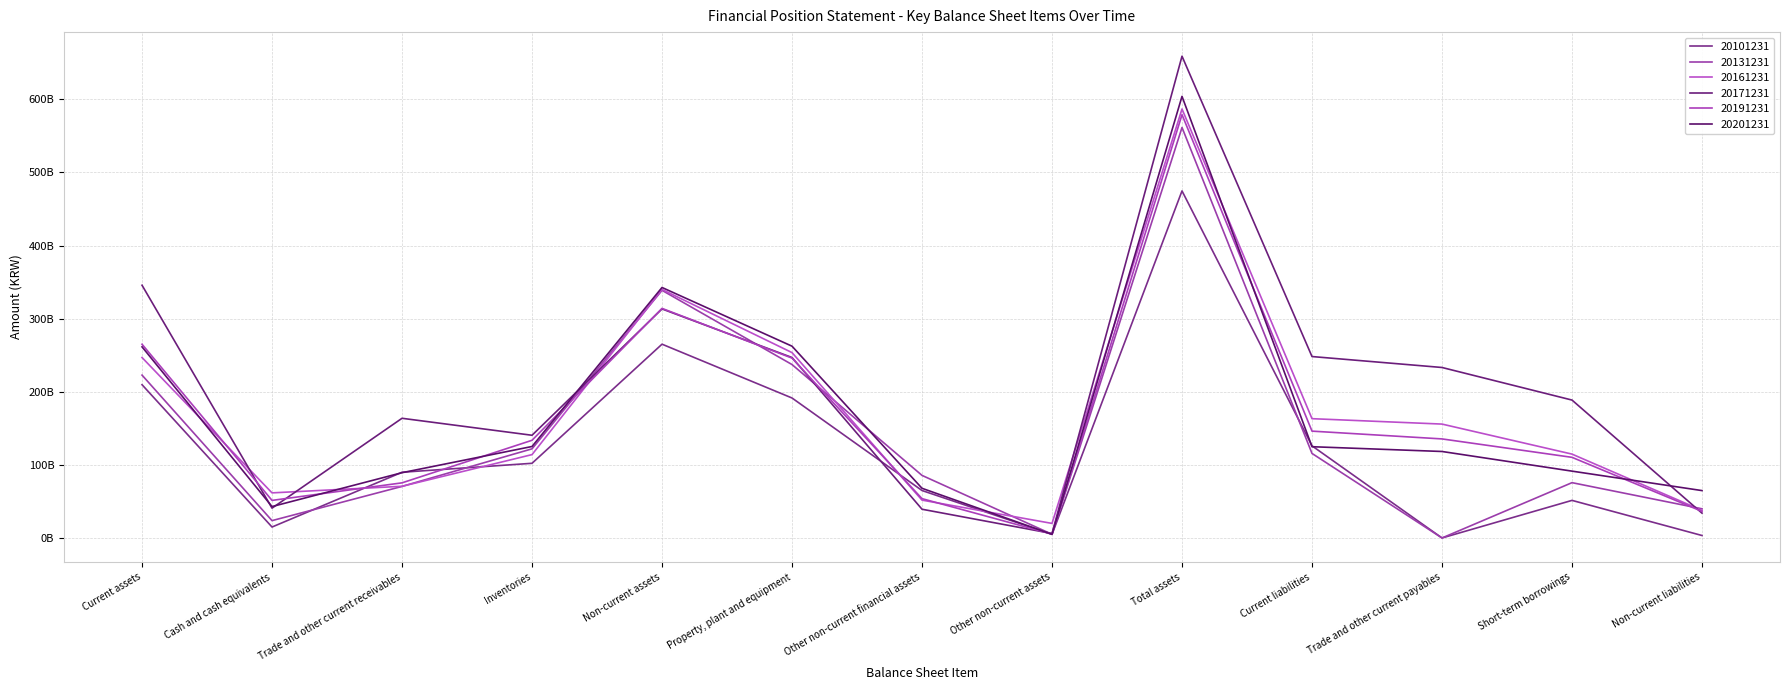

Between Other non-current financial assets and Property, plant and equipment, which is larger?

Property, plant and equipment